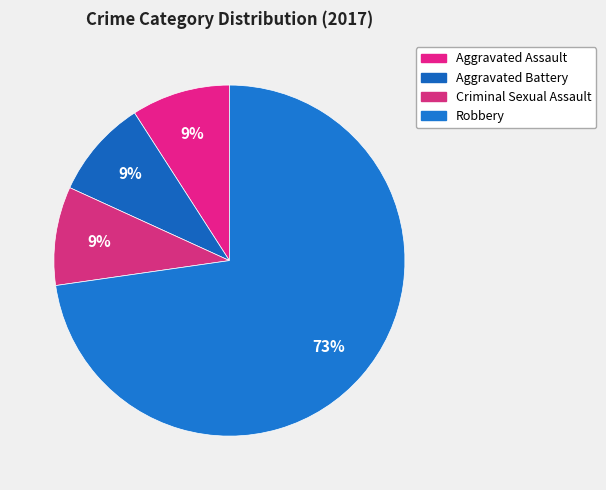

What is the ratio of the value at Aggravated Assault to the value at Aggravated Battery?

1.0